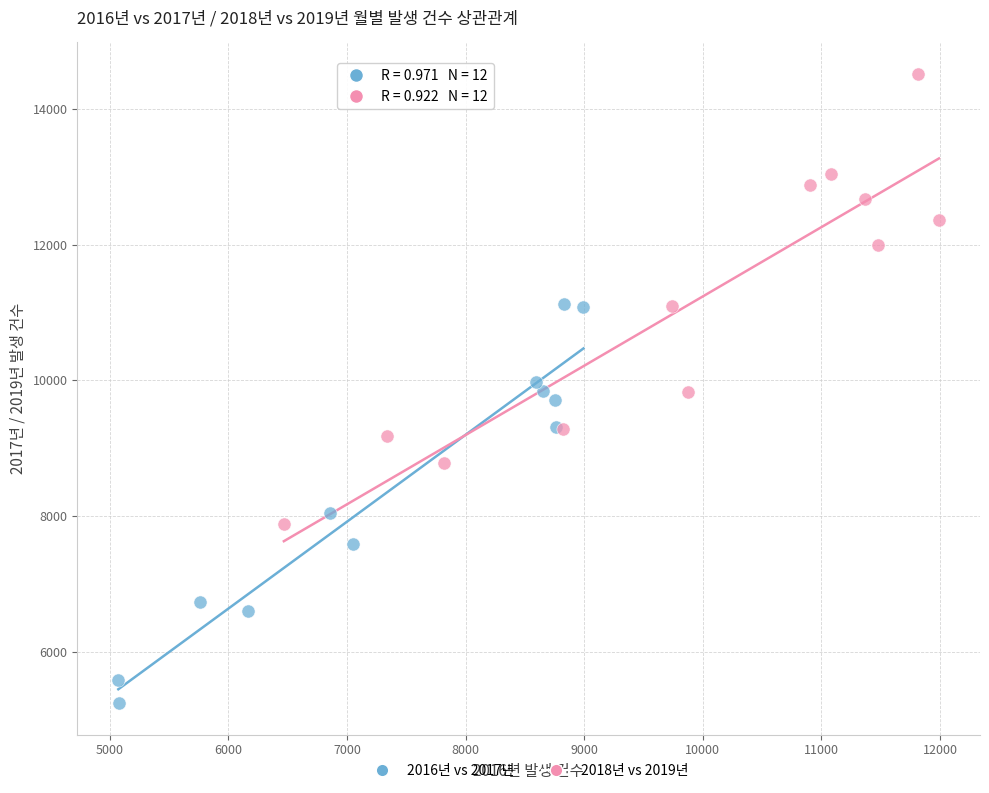

Which series has the largest Y range (max minus min)?

2018년 vs 2019년